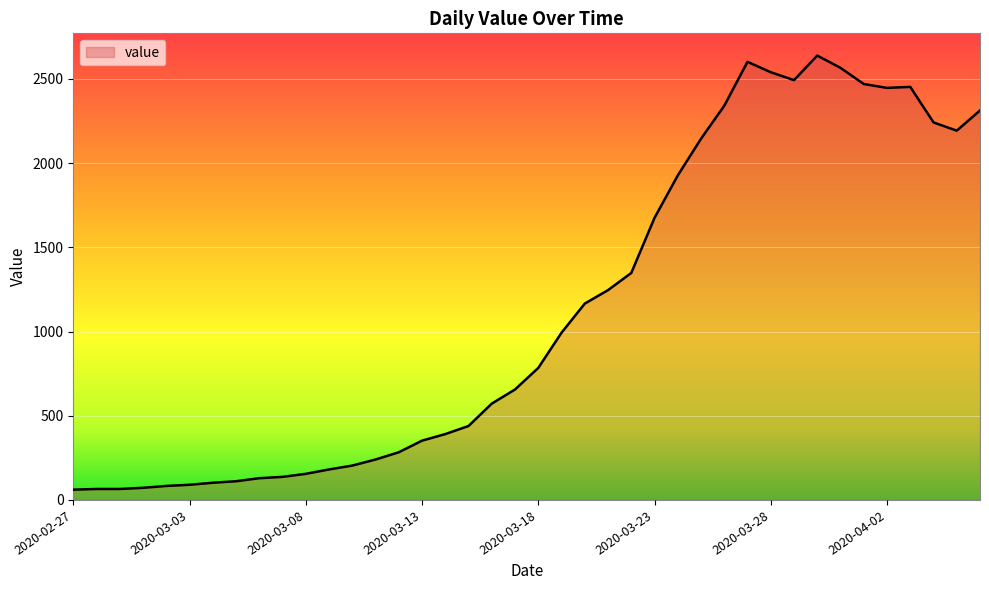

How many lines are shown in the chart?

1